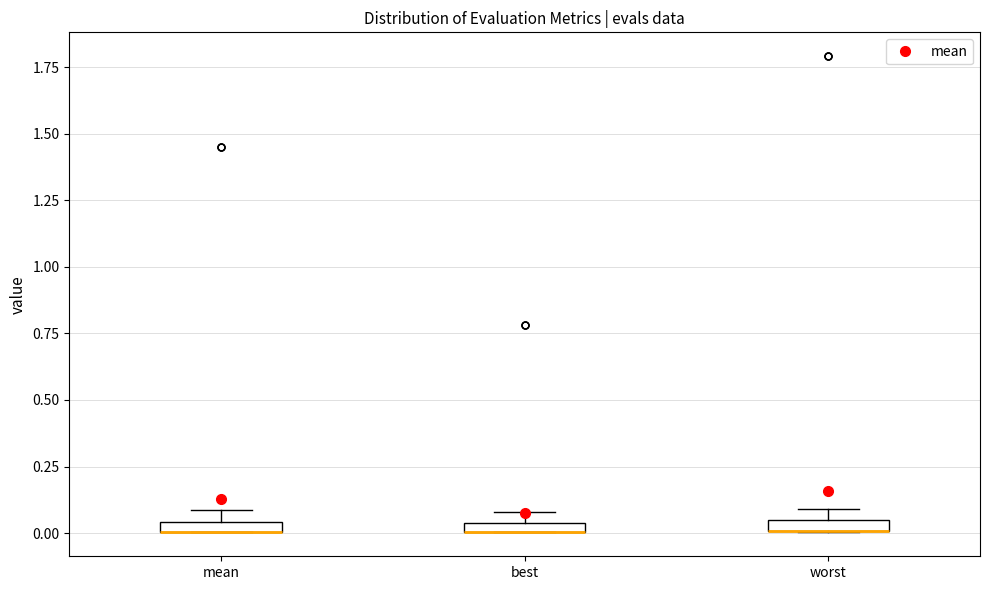

Where is the upper edge of the box for best on the y-axis? The values are not printed on the chart, so give them approximately, as read against the axis.

0.05